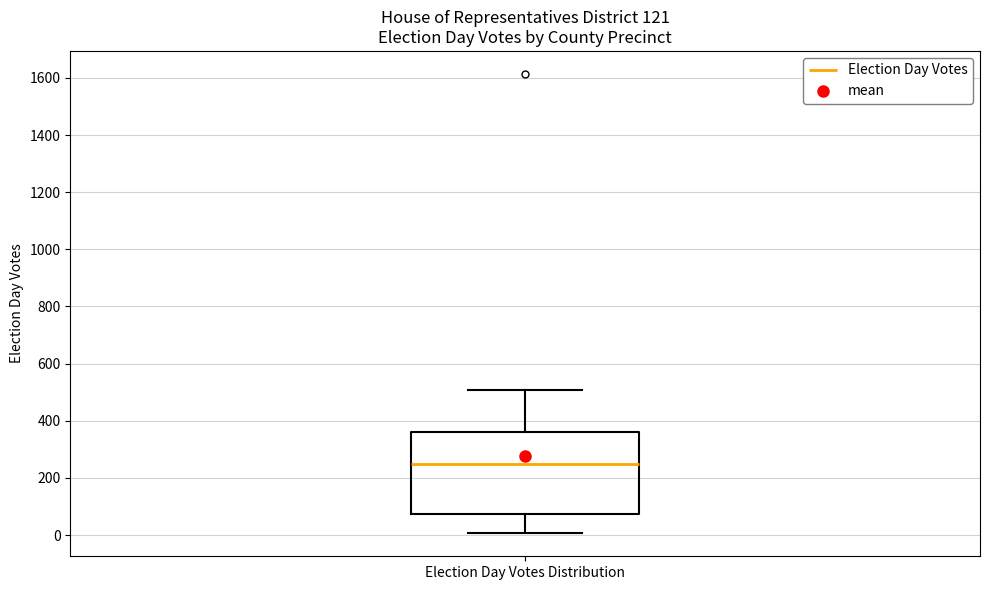

Transcribe this box plot: give where the median line is, the range the box spans, and where the two whiskers end, as read against the y-axis. The values are not printed on the chart, so give them approximately, as read against the axis.

median 240, box 80 to 360, whiskers 0 to 500